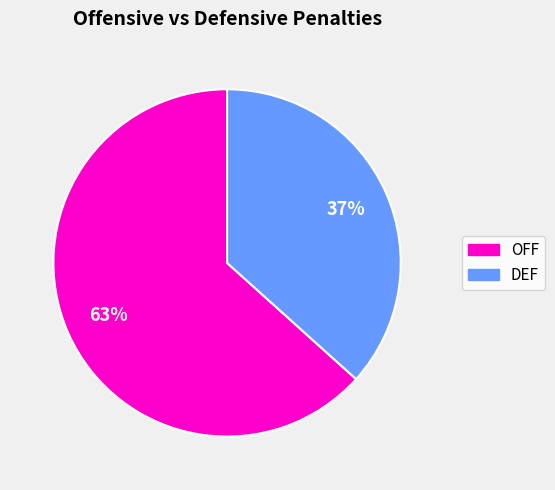

How many segments does this pie chart have?

2